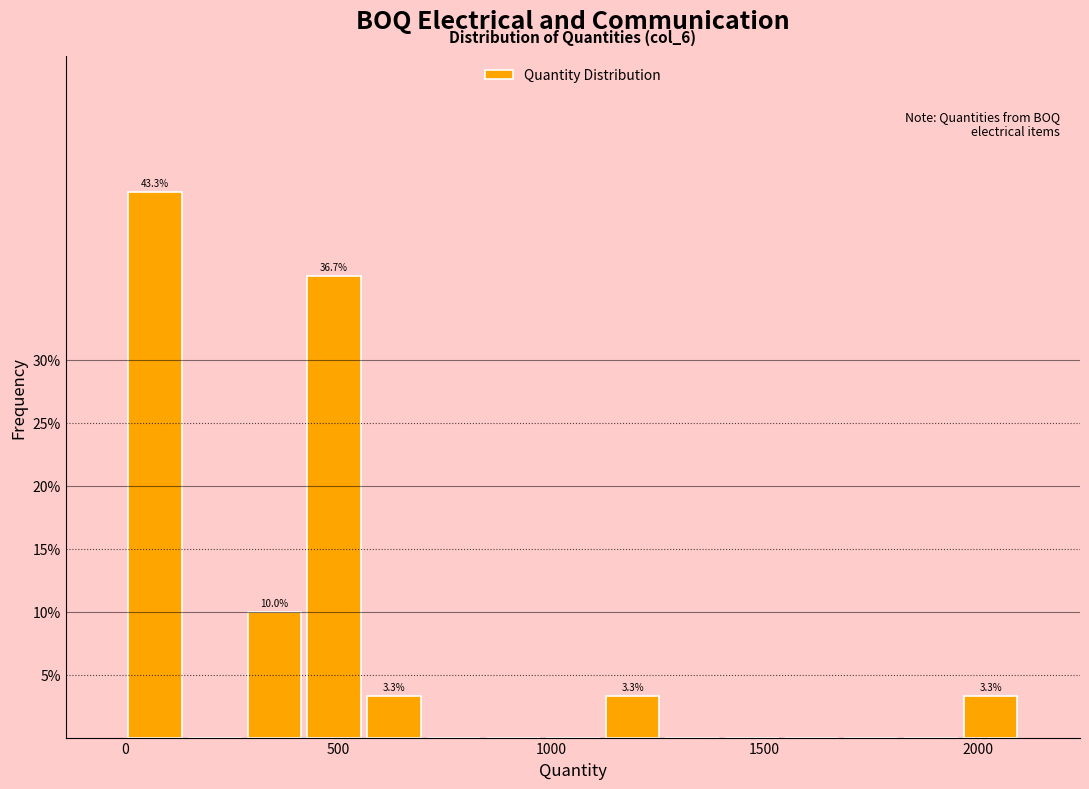

Read against the x-axis, roughly where is the centre of the tallest bar?

50